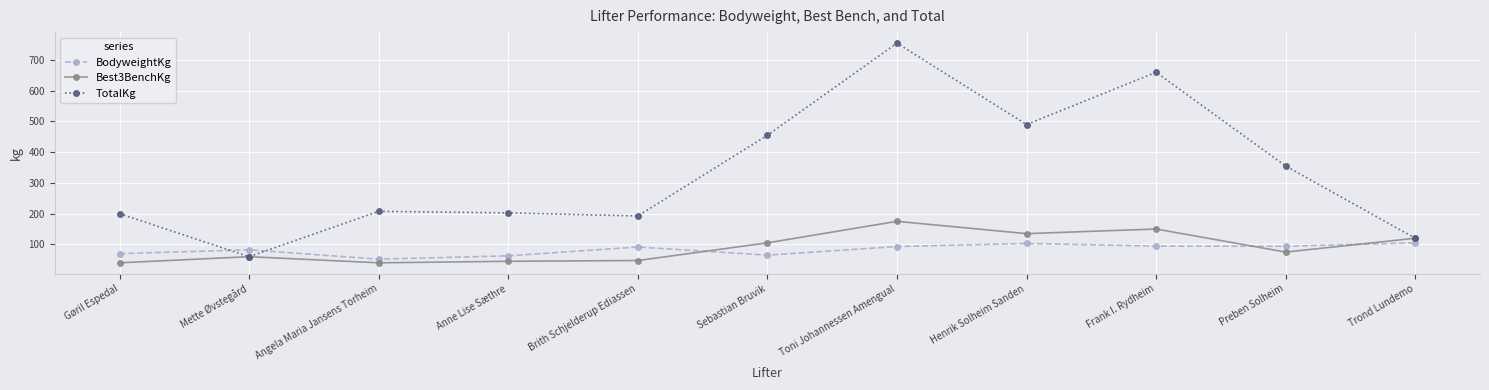

What is the greatest value displayed?

755.0